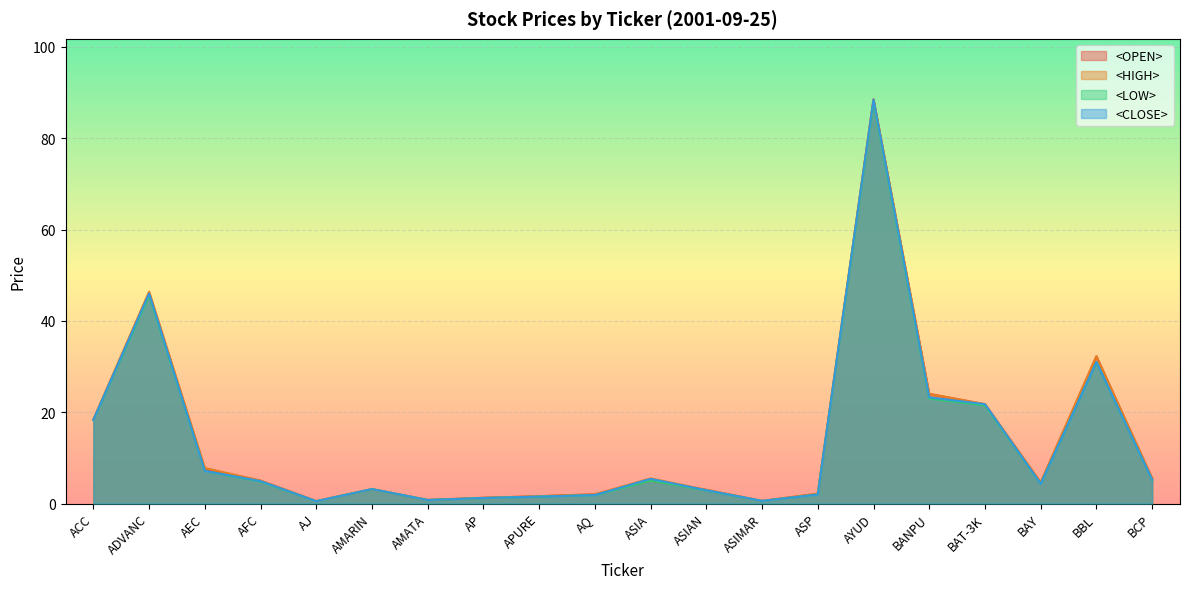

How many data points in <CLOSE> are less than 4?

9